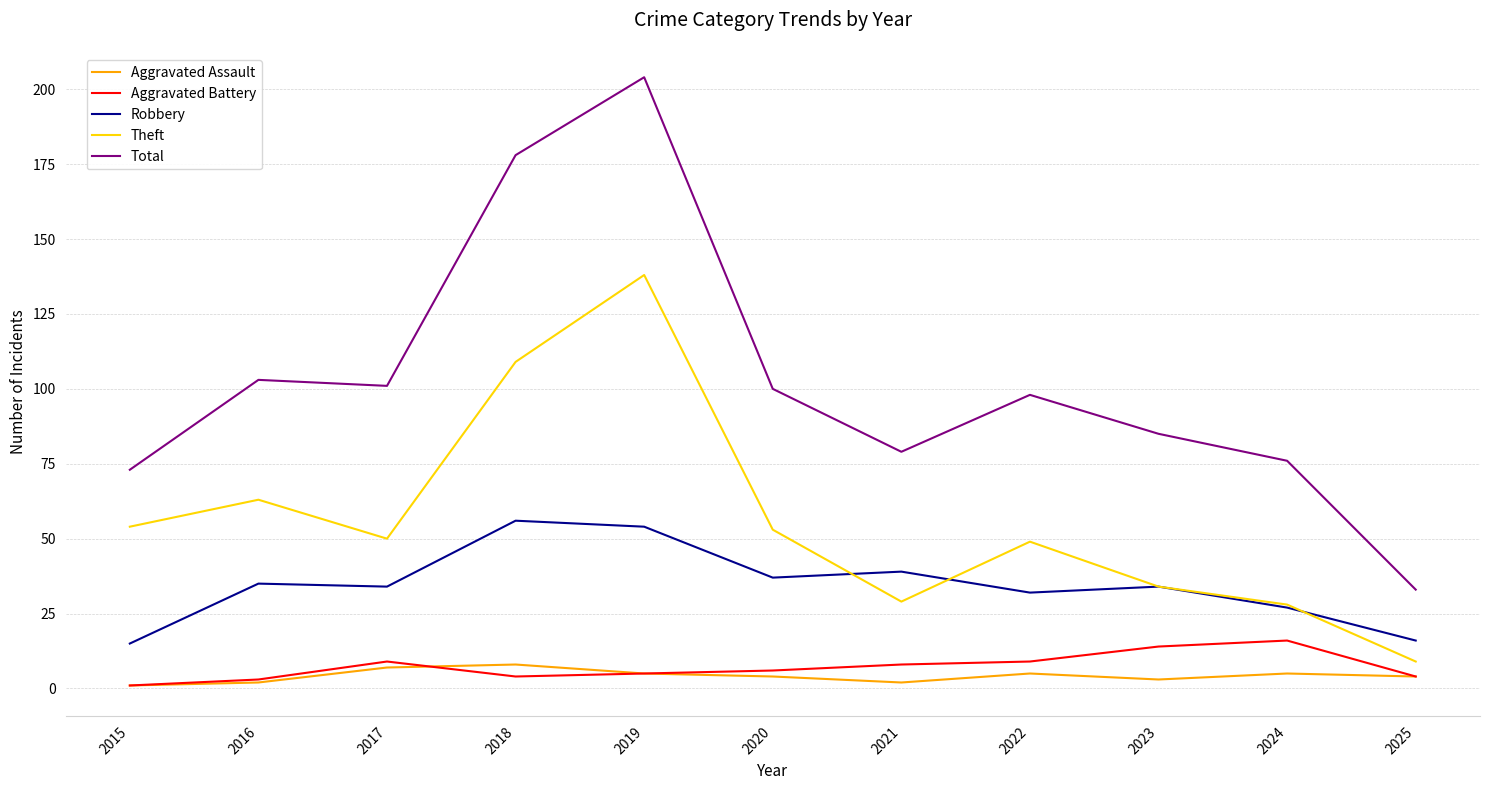

True or false: Total and Aggravated Battery intersect in this chart.

False